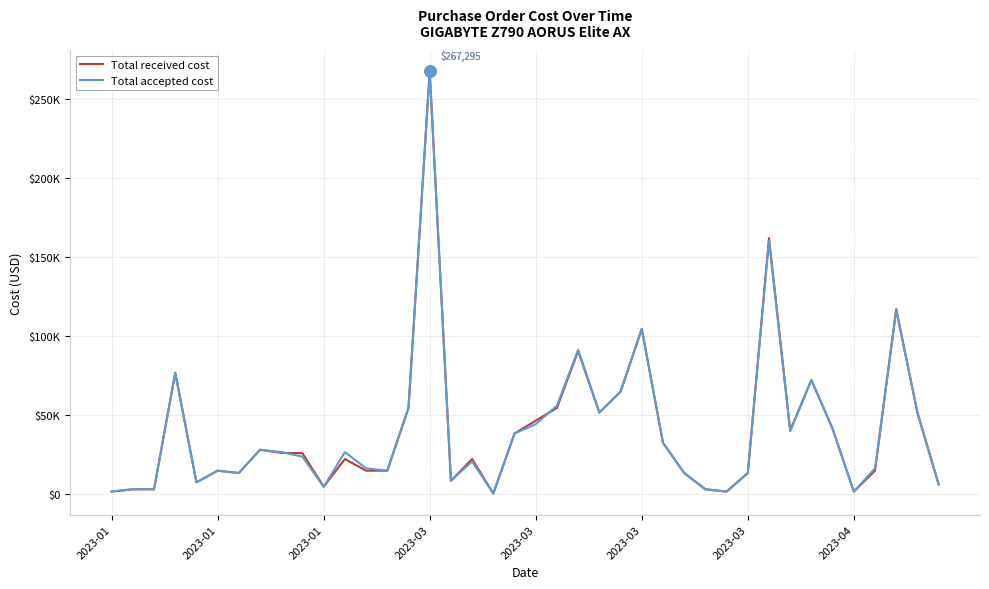

What is the value of the Total received cost point at the 11th from the left?

4655